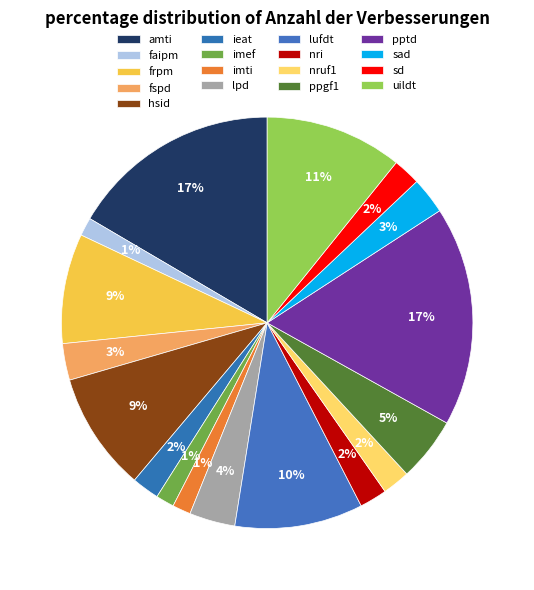

How much of the chart is everything except ppgf1?

95.0%